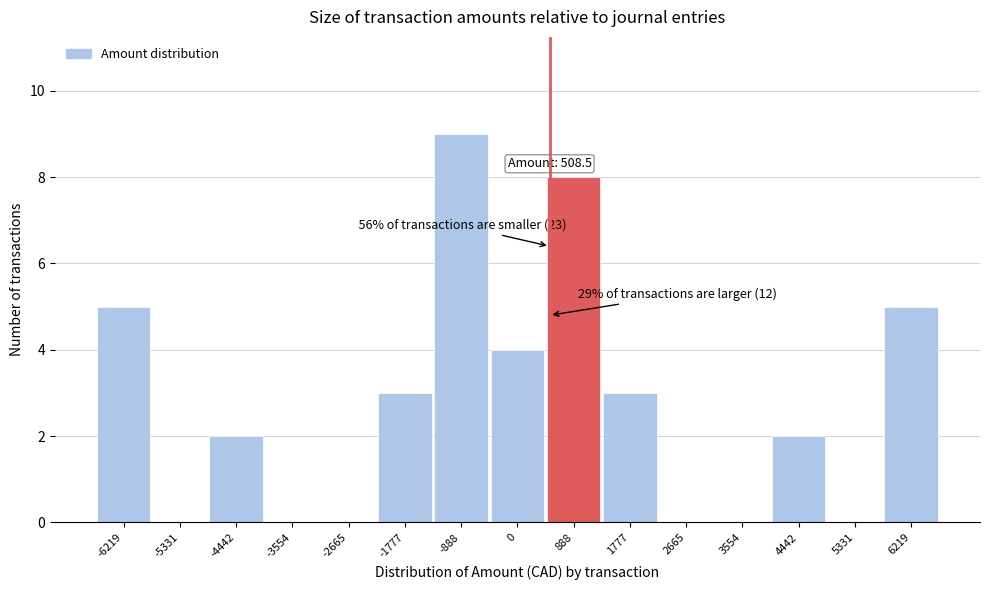

Which range on the x-axis has the tallest bar?

-1300 to -400